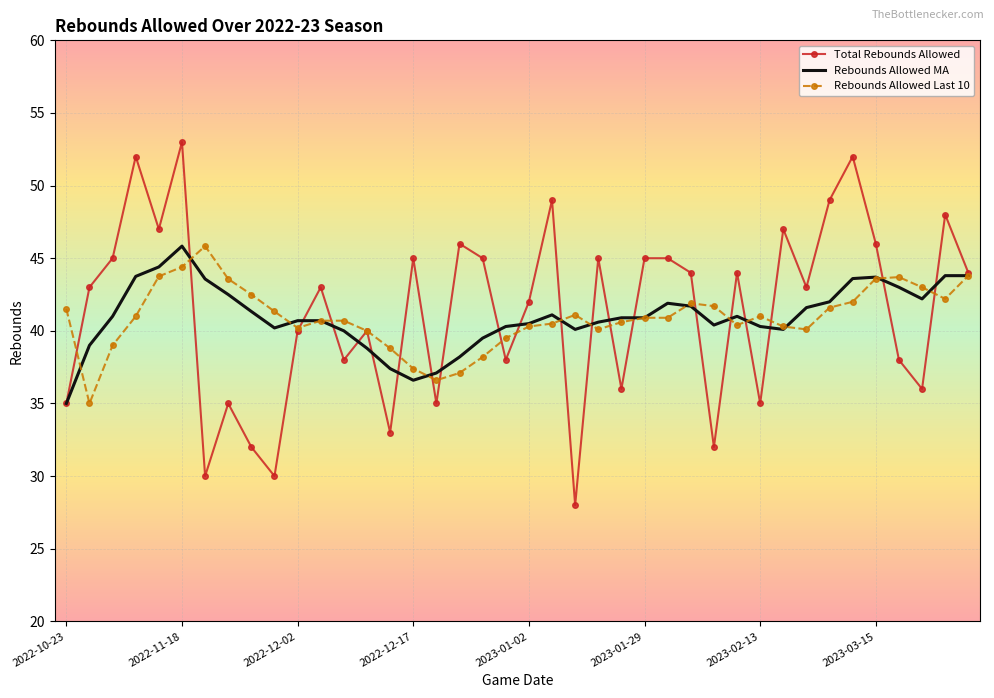

How many series are shown in this chart?

3